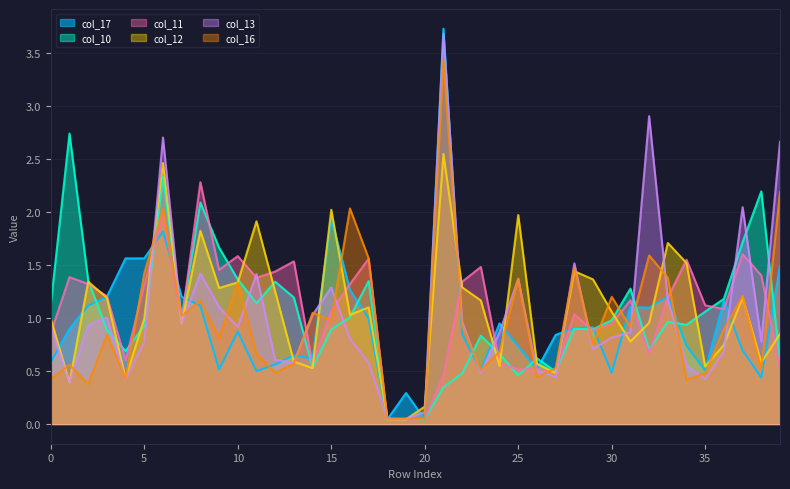

What are all the series names shown in the legend?

col_17, col_10, col_11, col_12, col_13, col_16